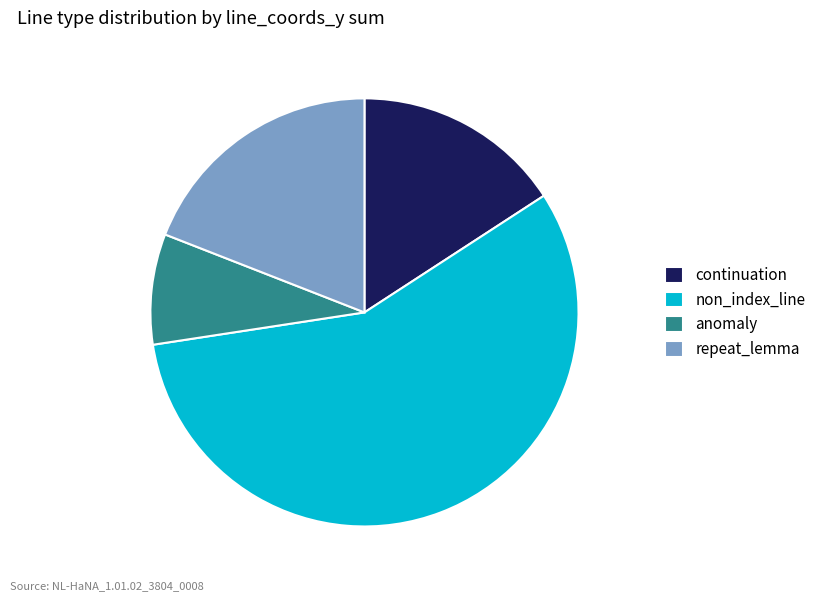

Which category has the smallest portion of the pie?

anomaly